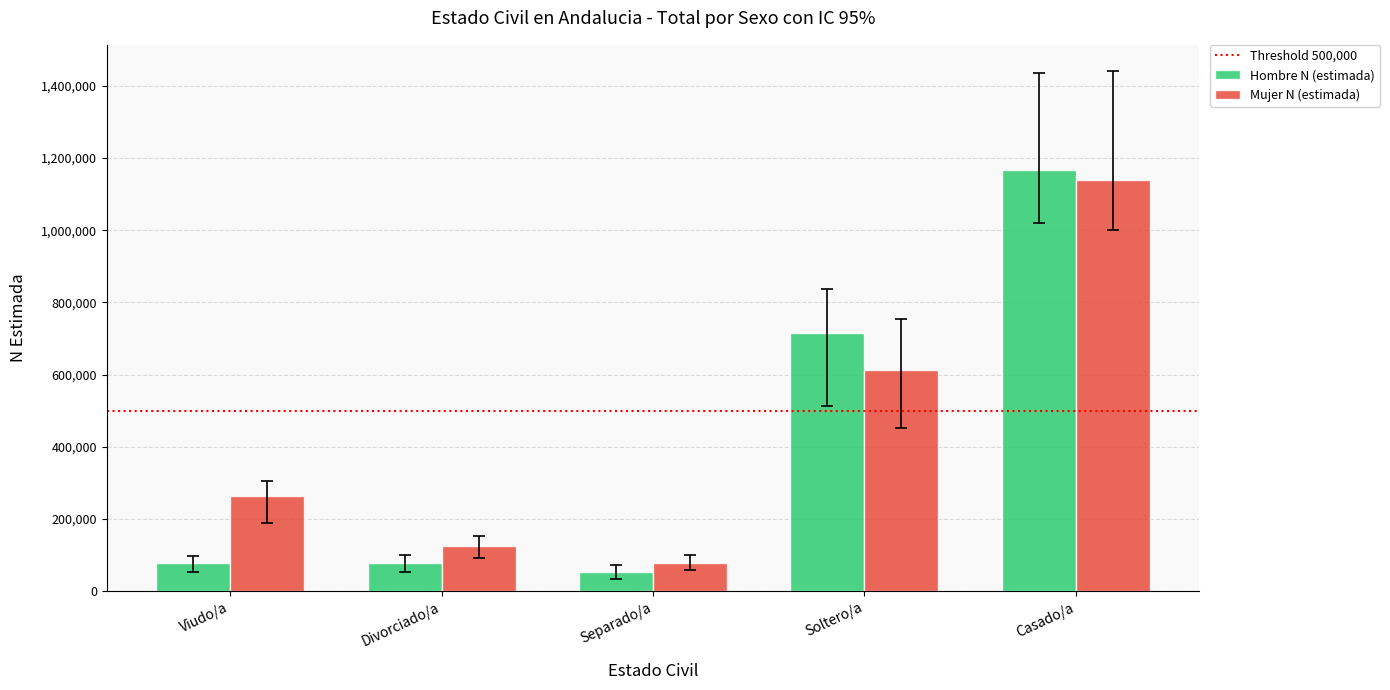

What is the average value of the Hombre N (estimada) series?

418379